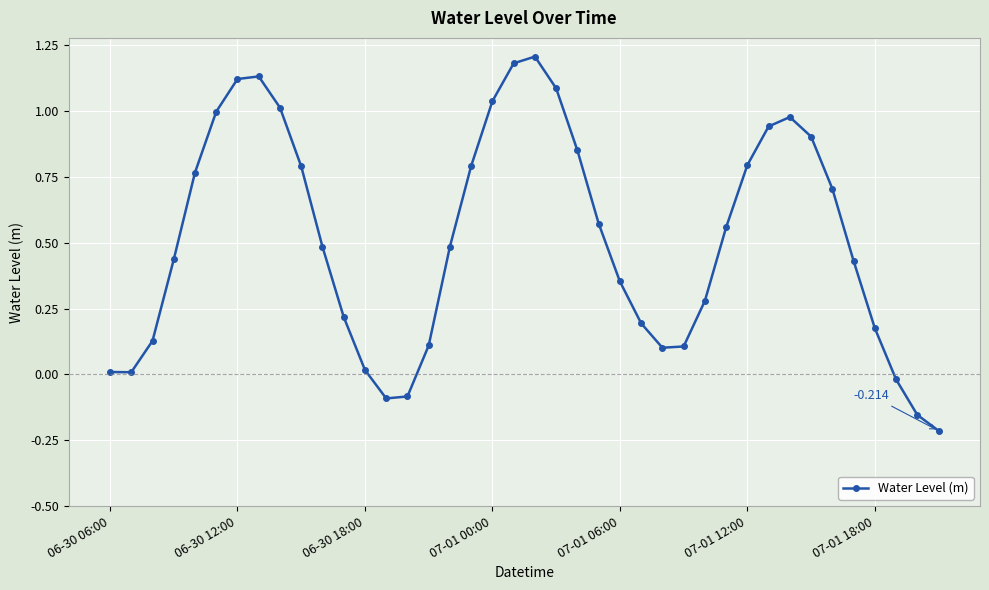

What is the average value?

0.5